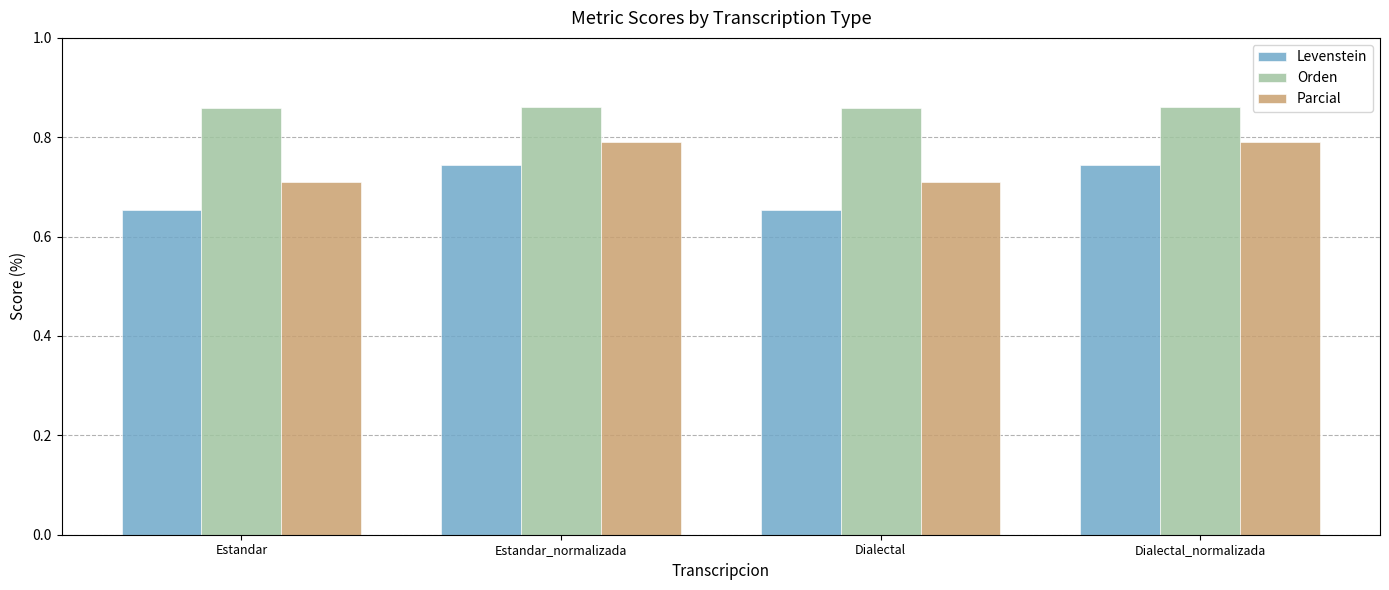

What is the sum of all Parcial values?

3.0